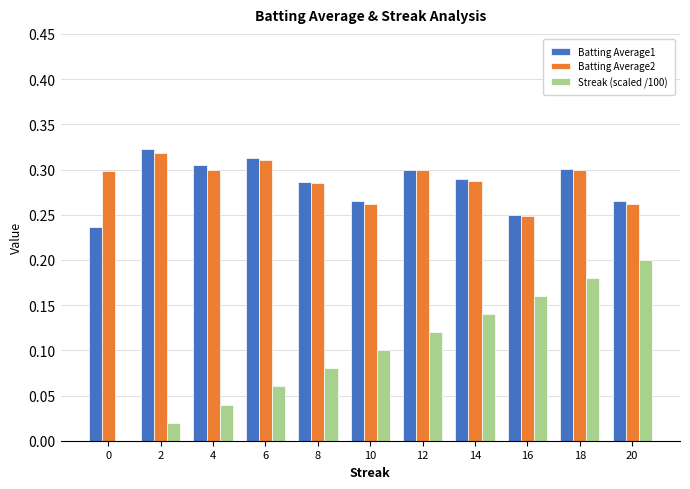

The value of Streak (scaled /100) at 4 is 0.0. True or false?

True